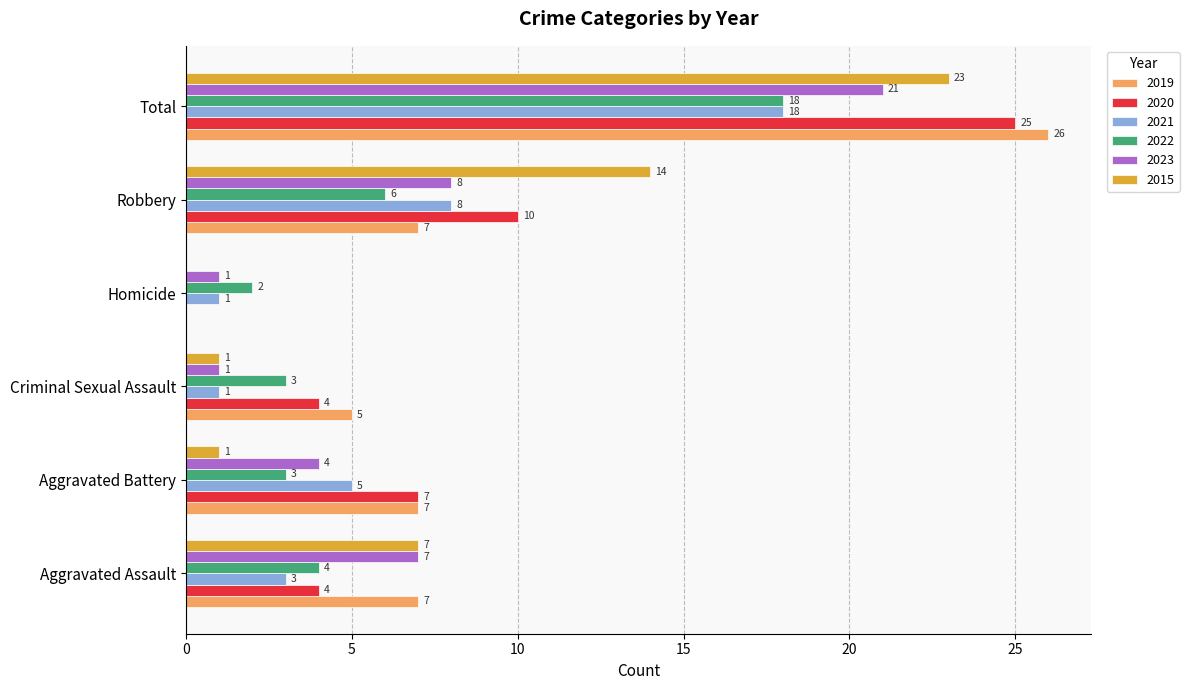

What are all the series names shown in the legend?

2019, 2020, 2021, 2022, 2023, 2015